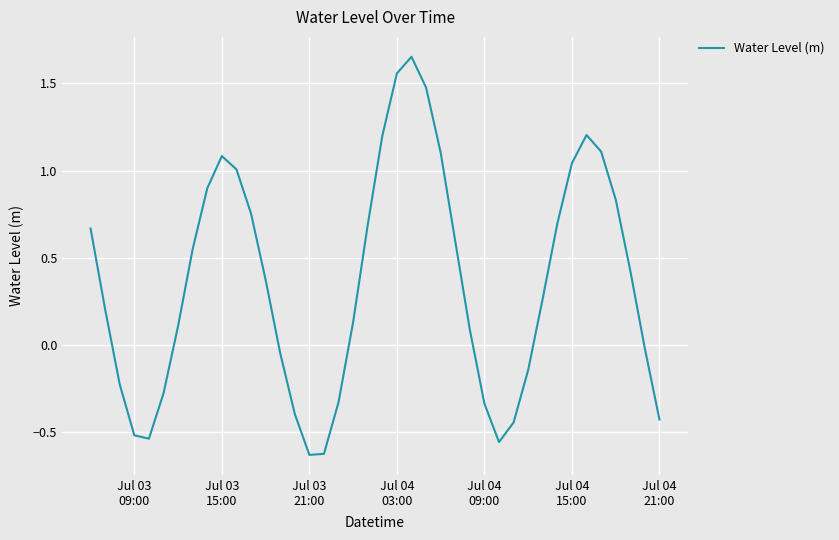

How many values are below 0?

15